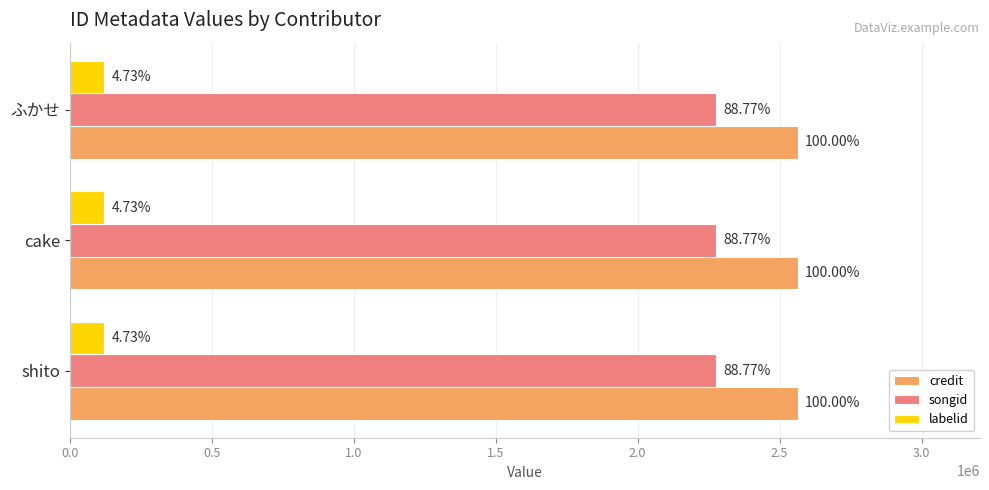

What are all the series names shown in the legend?

credit, songid, labelid